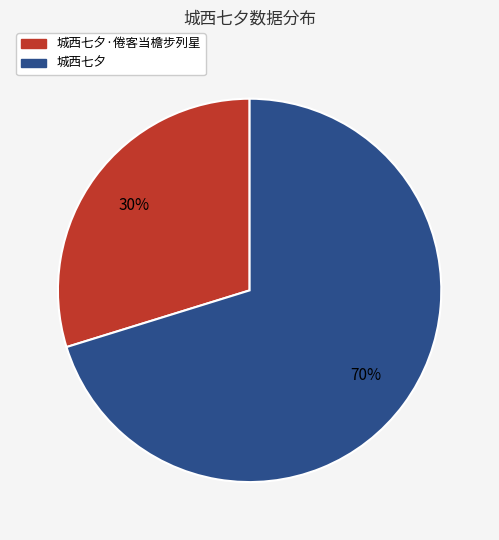

To the nearest percent, what portion does 城西七夕·倦客当檐步列星 represent?

30%